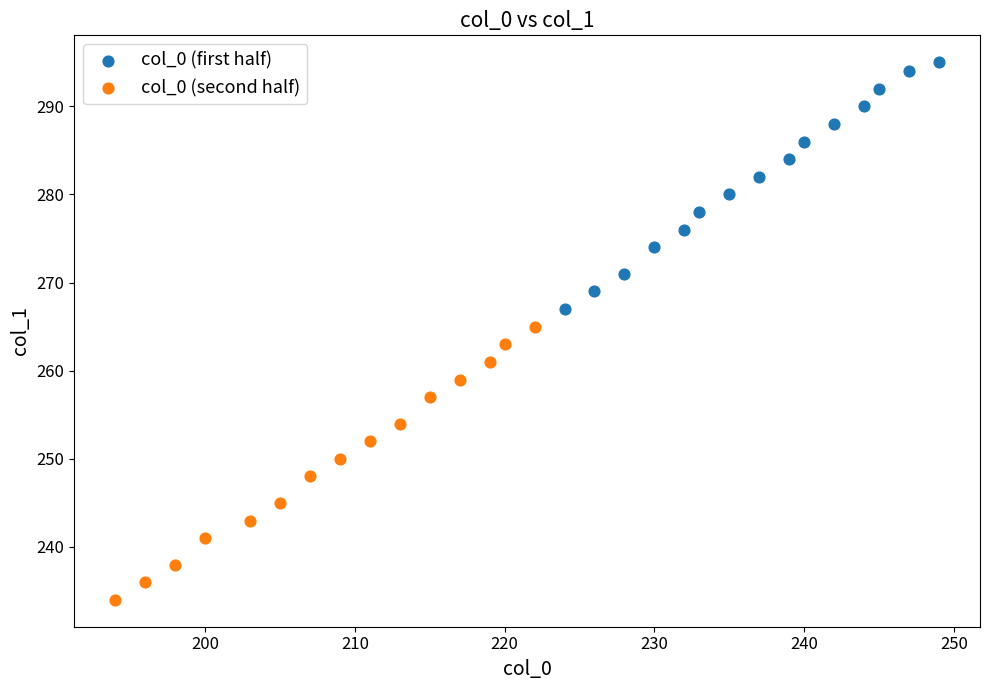

Which series reaches the maximum Y coordinate?

col_0 (first half)